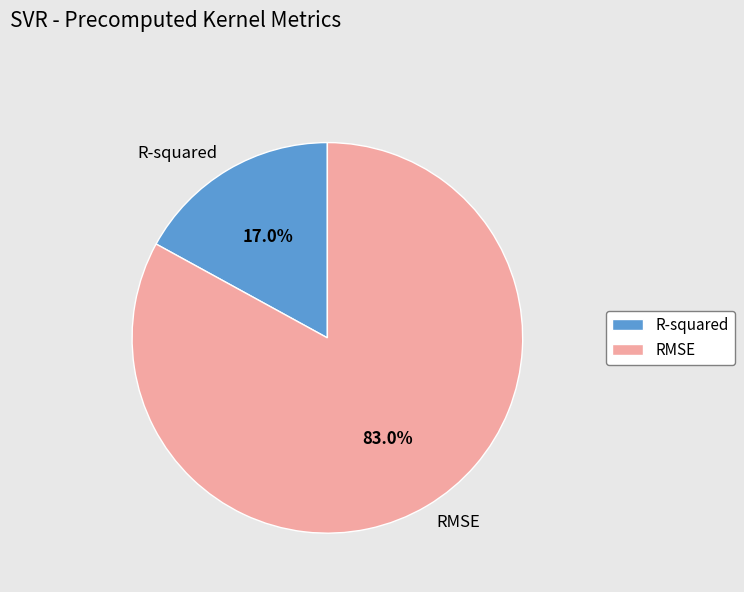

How many slices are in this pie chart?

2